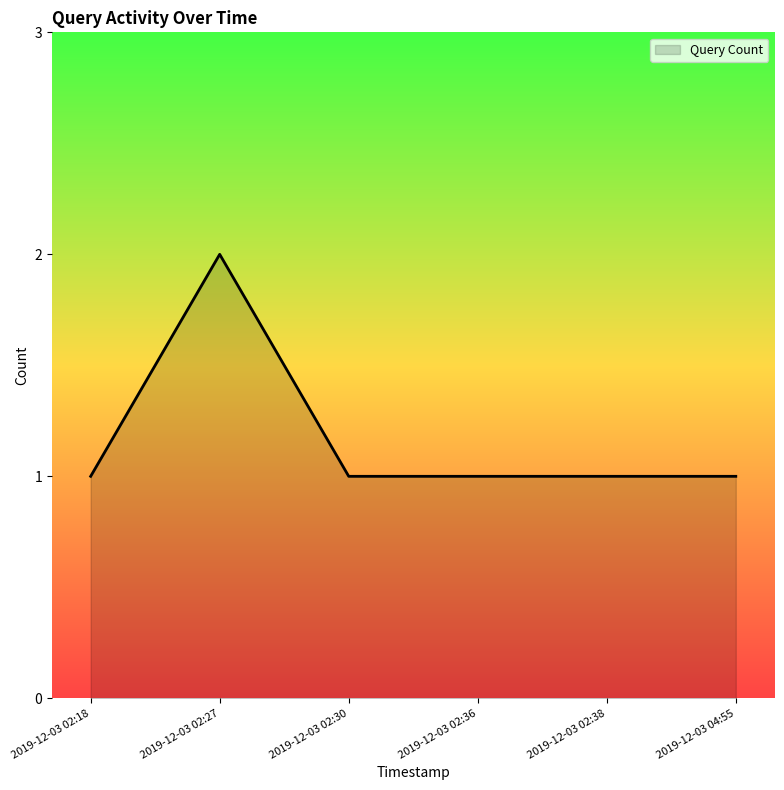

The value at 2019-12-03 02:18 is 0. True or false?

False